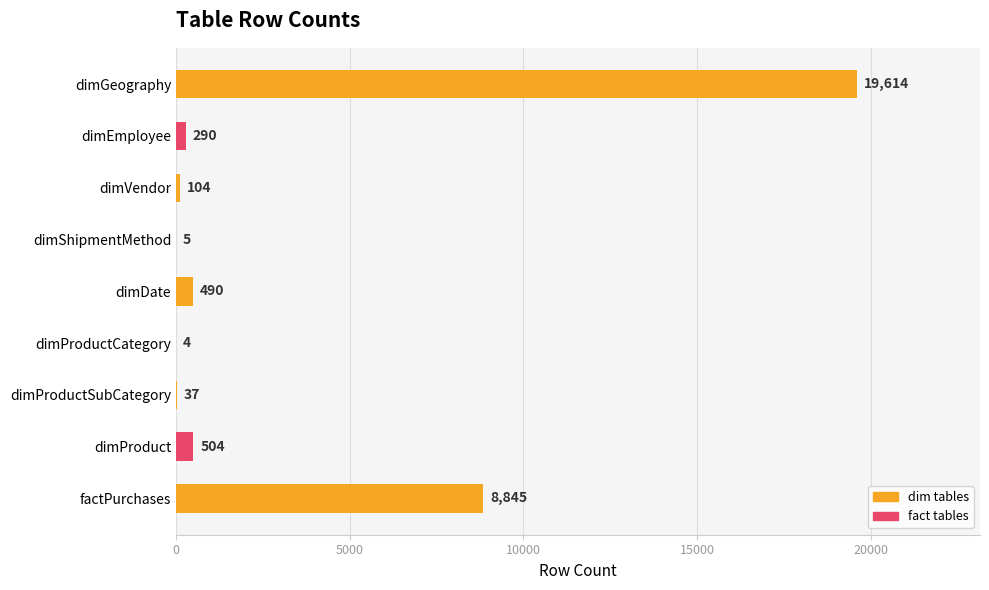

What is the greatest value displayed?

19614